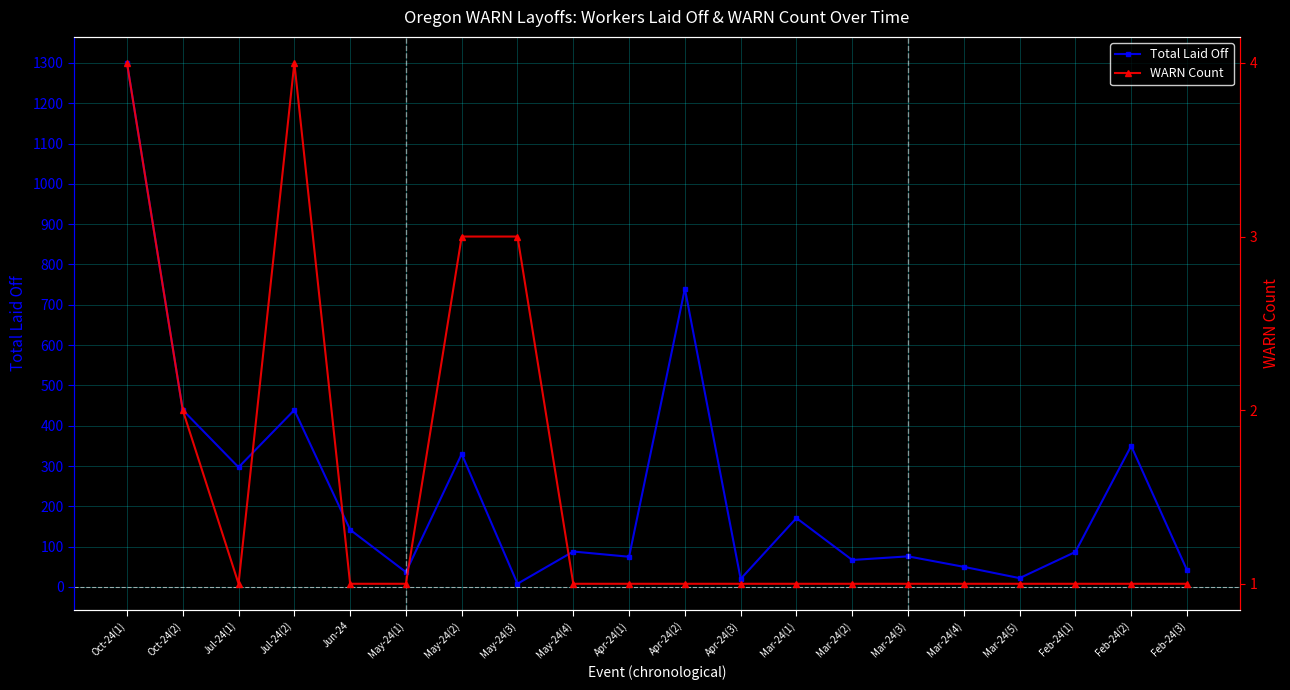

At which category does WARN Count reach its first local peak?

Jul-24(2)